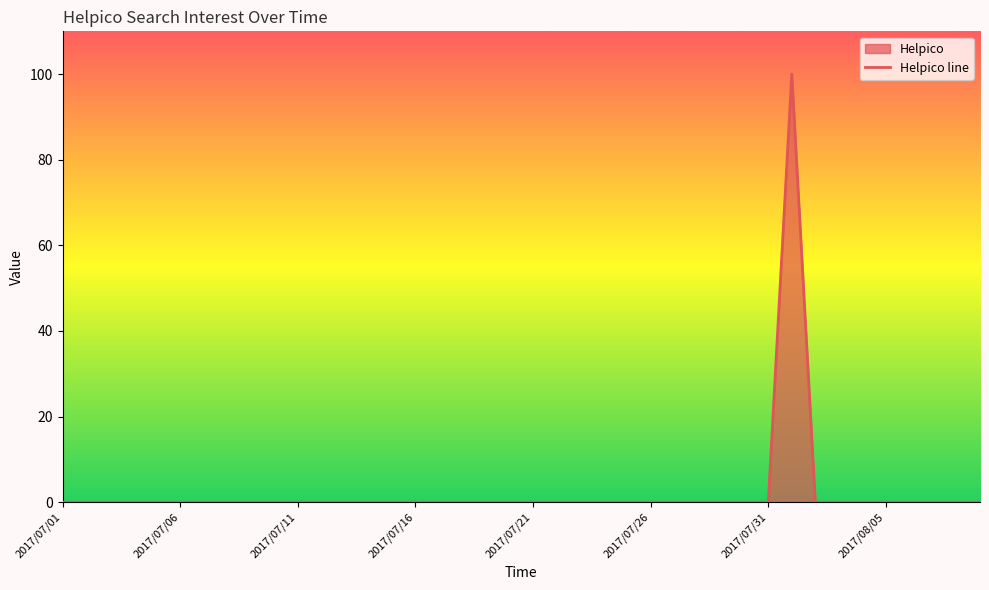

Is it true that the value at 2017/08/05 is 52?

False